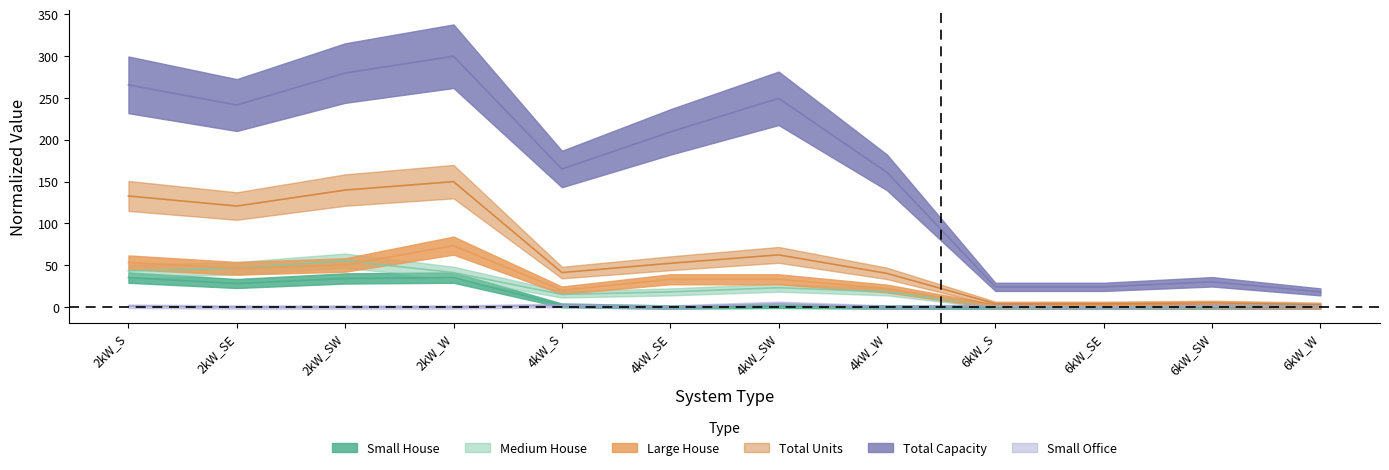

Where is the first local maximum for Total Capacity?

2kW_W